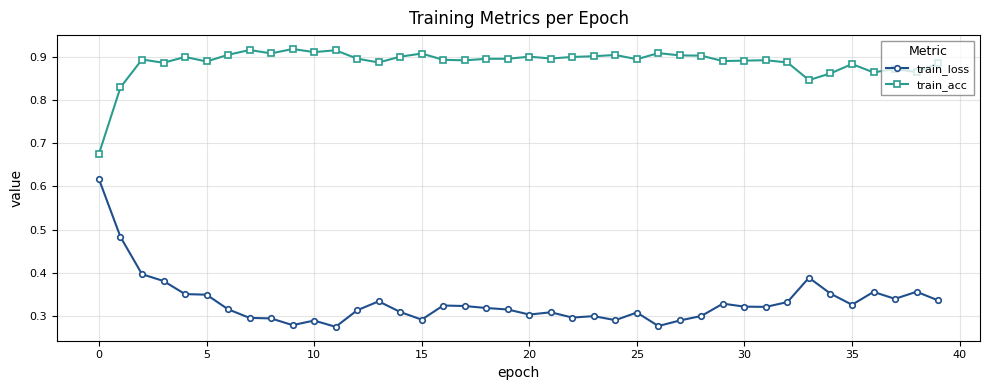

Is this an area chart (filled region under the line)?

No